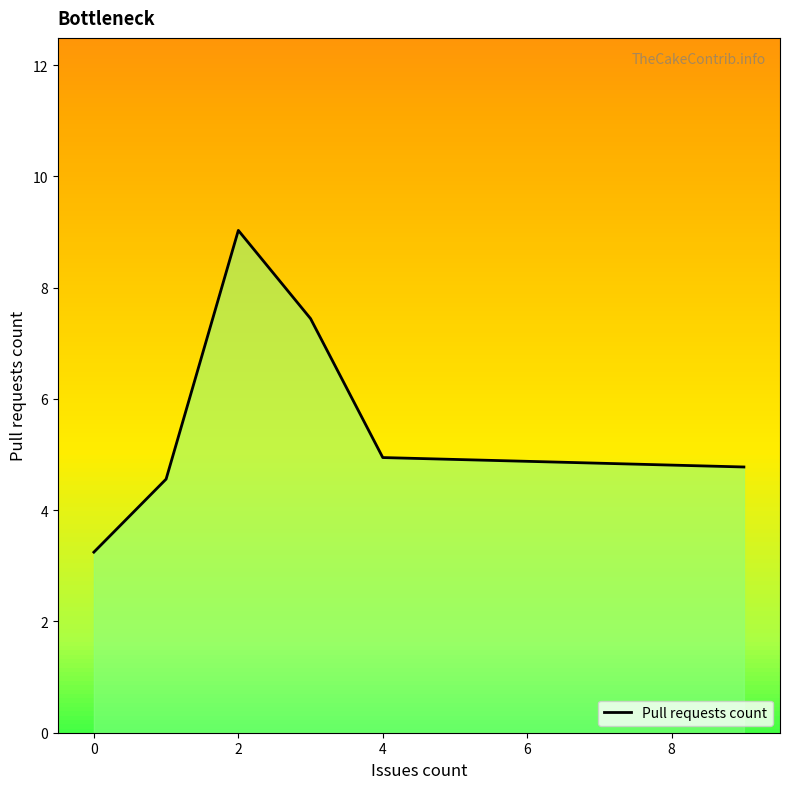

What is the average value?

5.7